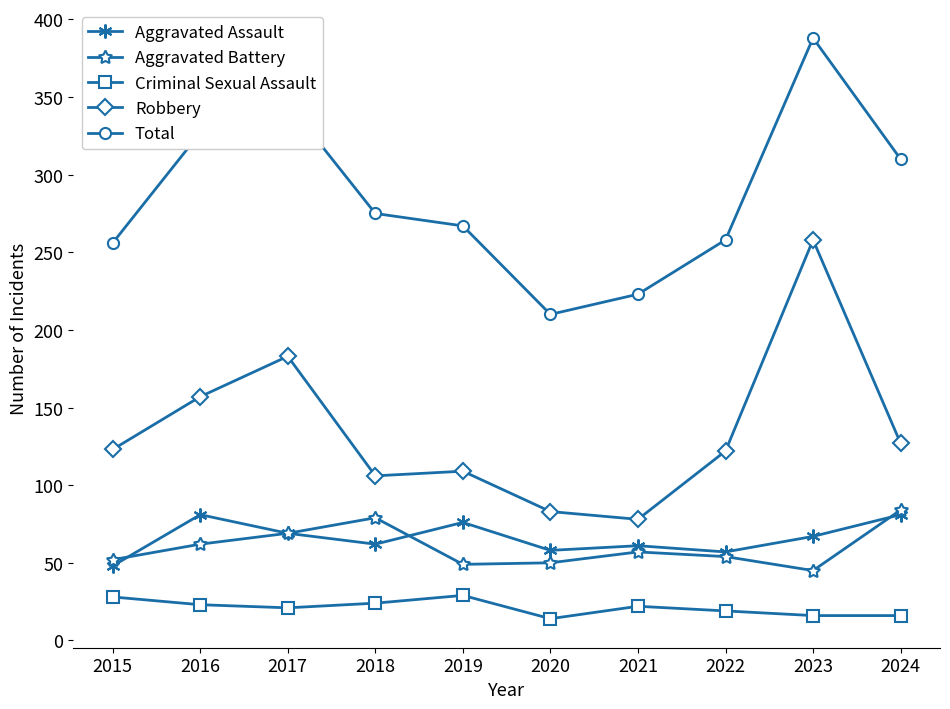

Which series has the largest total across all categories?

Total